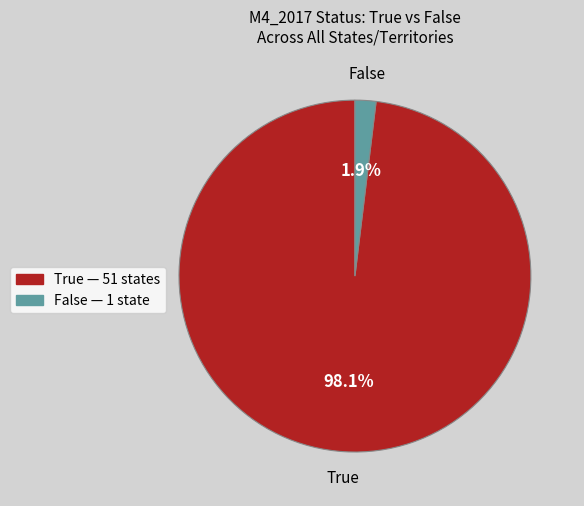

Is there any slice that represents more than half of the pie?

Yes